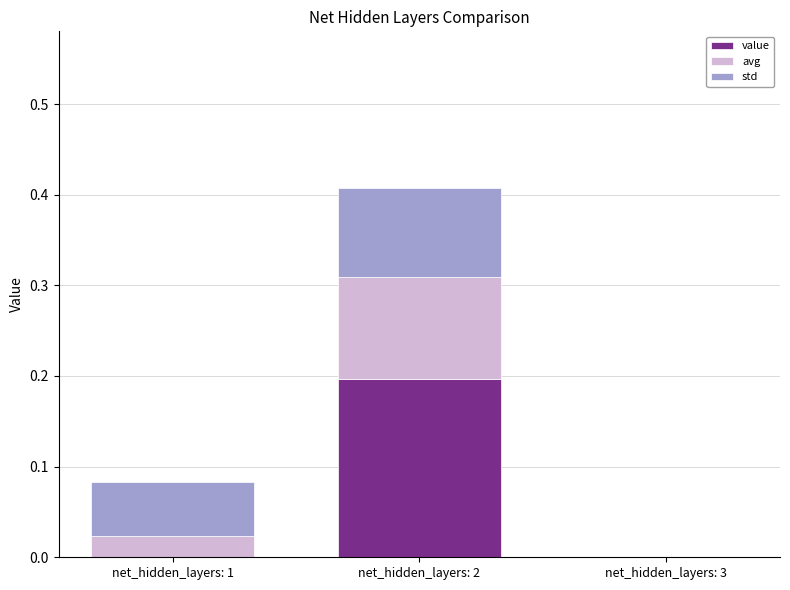

What is the total value across all series at net_hidden_layers: 2?

0.4